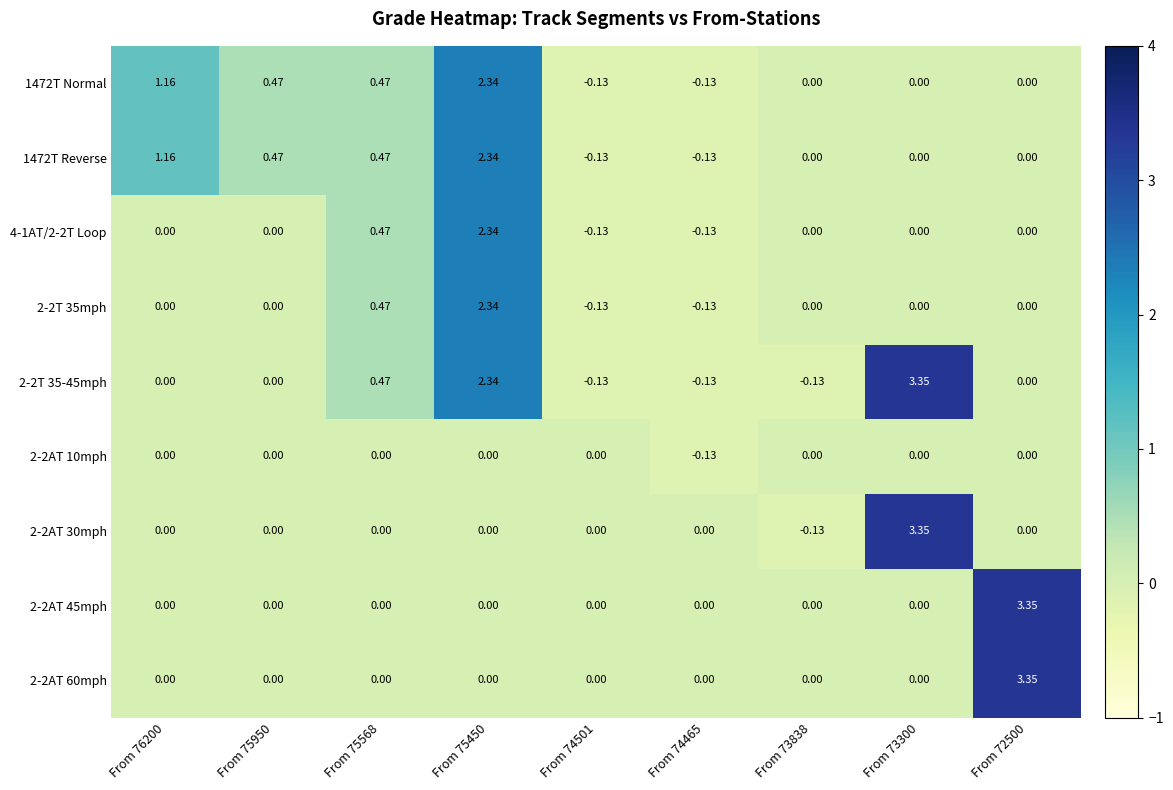

How many negative values does the 2-2T 35mph series have?

2